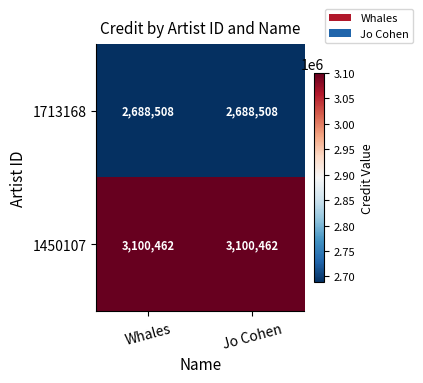

Reading right to left, what are all the values shown in this chart?

1713168: 2688508	2688508
1450107: 3100462	3100462